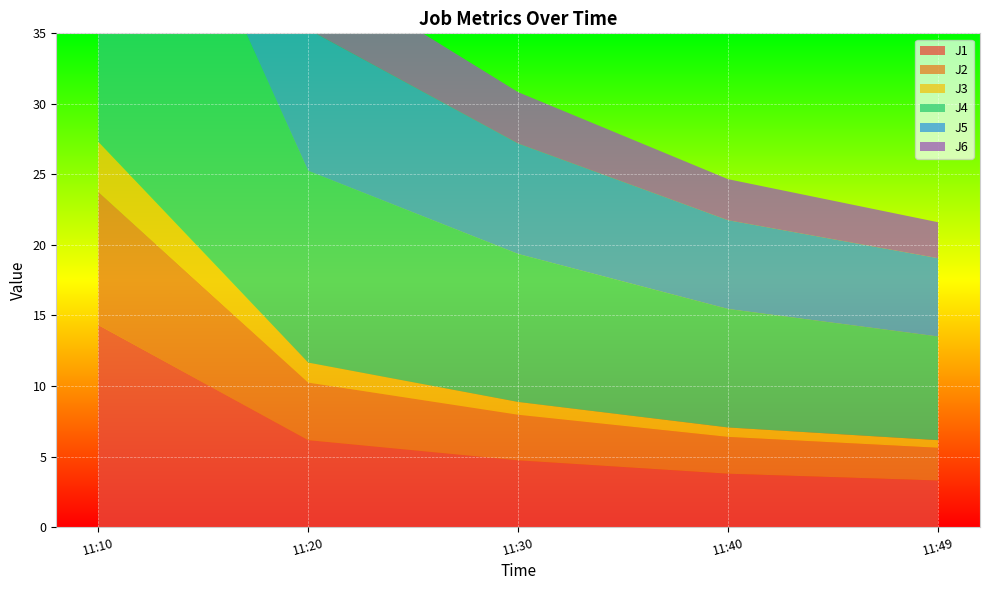

Reading right to left, extract all data points from this chart.

J1: 3.3	3.8	4.7	6.2	14.3
J2: 2.3	2.6	3.2	4.1	9.4
J3: 0.5	0.7	0.9	1.4	3.5
J4: 7.3	8.4	10.5	13.6	30.9
J5: 5.5	6.3	7.8	10.0	23.4
J6: 2.5	2.9	3.6	4.7	11.1